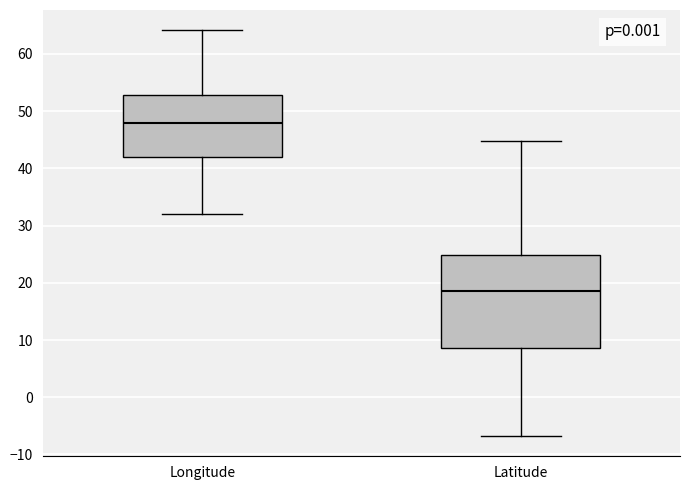

Reading left to right, transcribe this box plot: for each box, give where its median line is, the range the box spans, and where its two whiskers end, as read against the y-axis. The values are not printed on the chart, so give them approximately, as read against the axis.

Longitude: median 48, box 42 to 53, whiskers 32 to 64
Latitude: median 19, box 9 to 25, whiskers -7 to 45